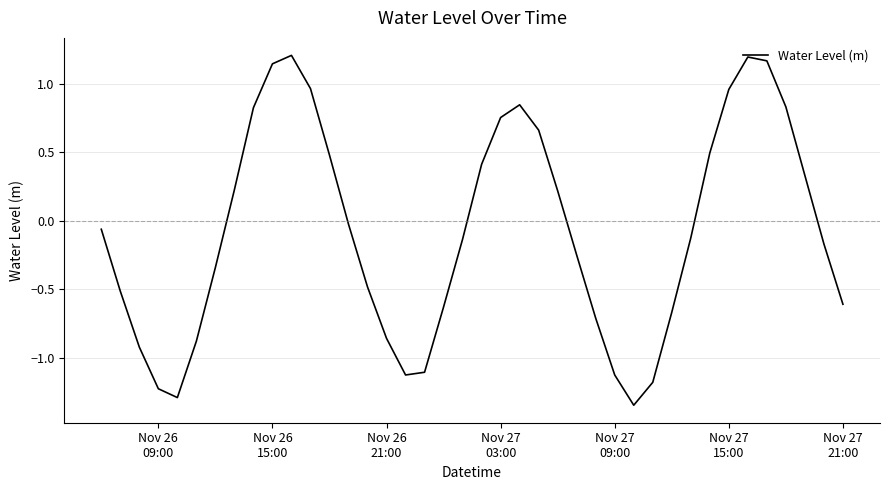

What is the difference between the maximum and minimum values?

2.6